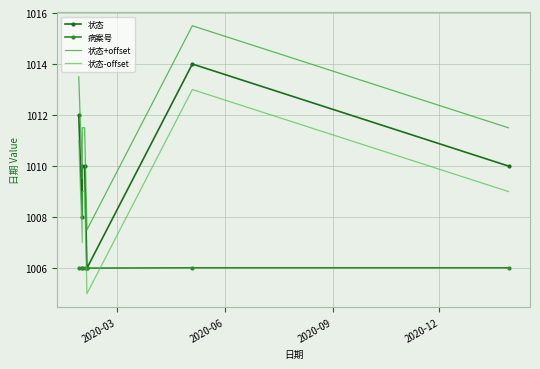

Reading right to left, what are all the values shown in this chart?

状态: 1010.0	1014.0	1006.0	1010.0	1010.0	1008.0	1012.0
病案号: 1006.0	1006.0	1006.0	1006.0	1006.0	1006.0	1006.0
状态+offset: 1011.5	1015.5	1007.5	1011.5	1011.5	1009.5	1013.5
状态-offset: 1009.0	1013.0	1005.0	1009.0	1009.0	1007.0	1011.0